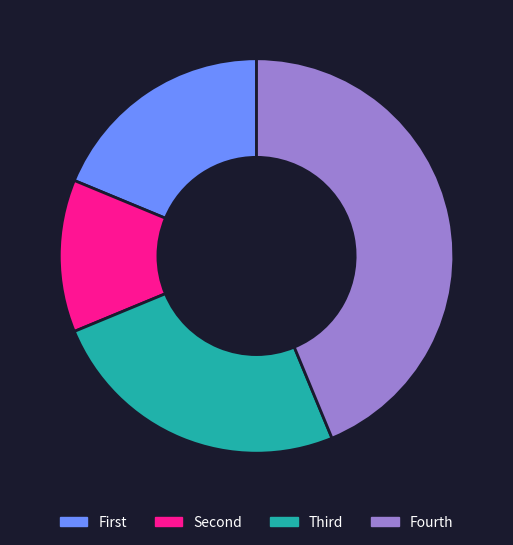

Rank the categories by value from lowest to highest.

Second, First, Third, Fourth